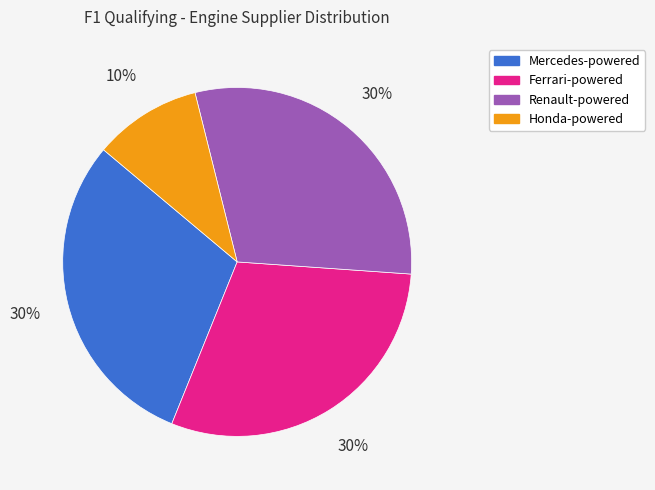

To the nearest percent, what is the difference between the largest and smallest slice percentages?

20%